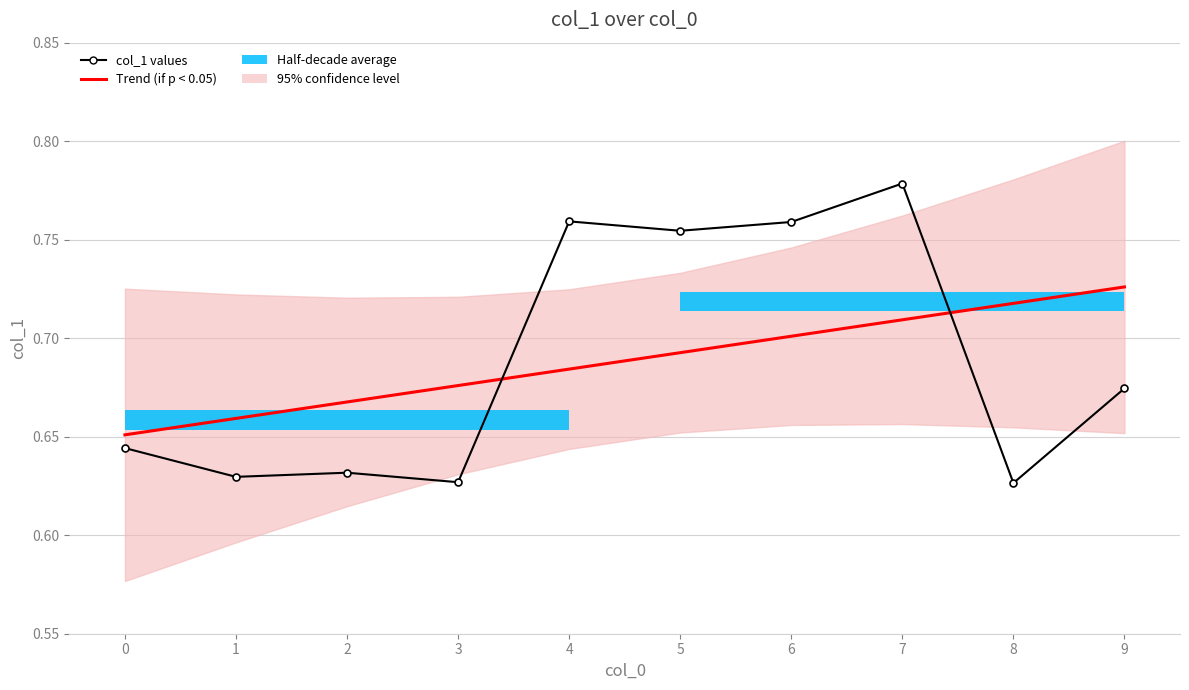

At 5, list the series in order from largest to smallest.

col_1 values, Trend (if p < 0.05)